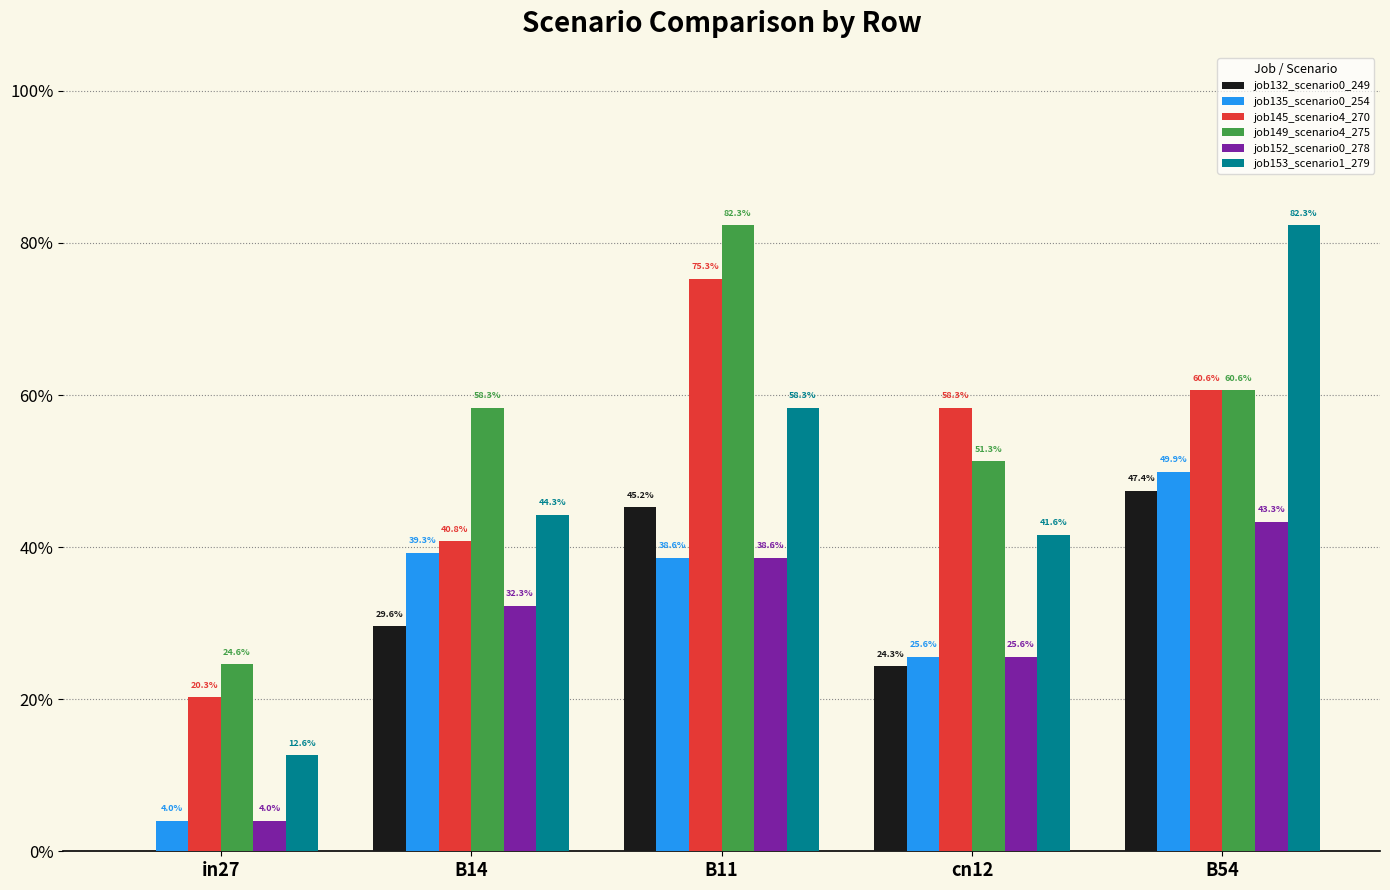

Between in27 and B14, which series saw the biggest shift?

job135_scenario0_254